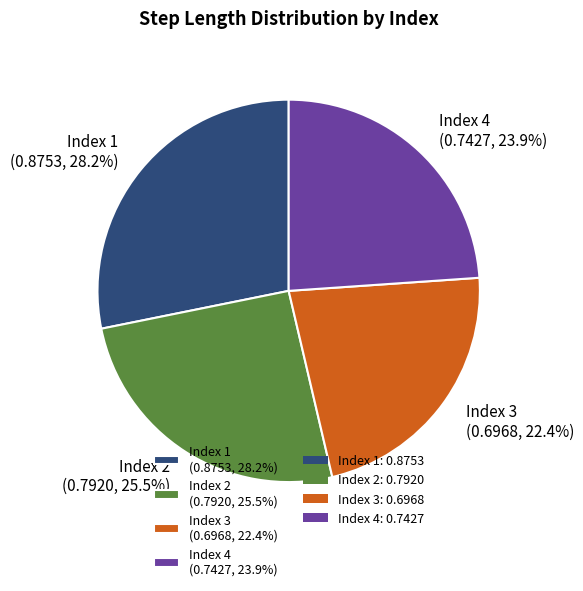

Which slice is the smallest?

Index 3 (0.6968, 22.4%)